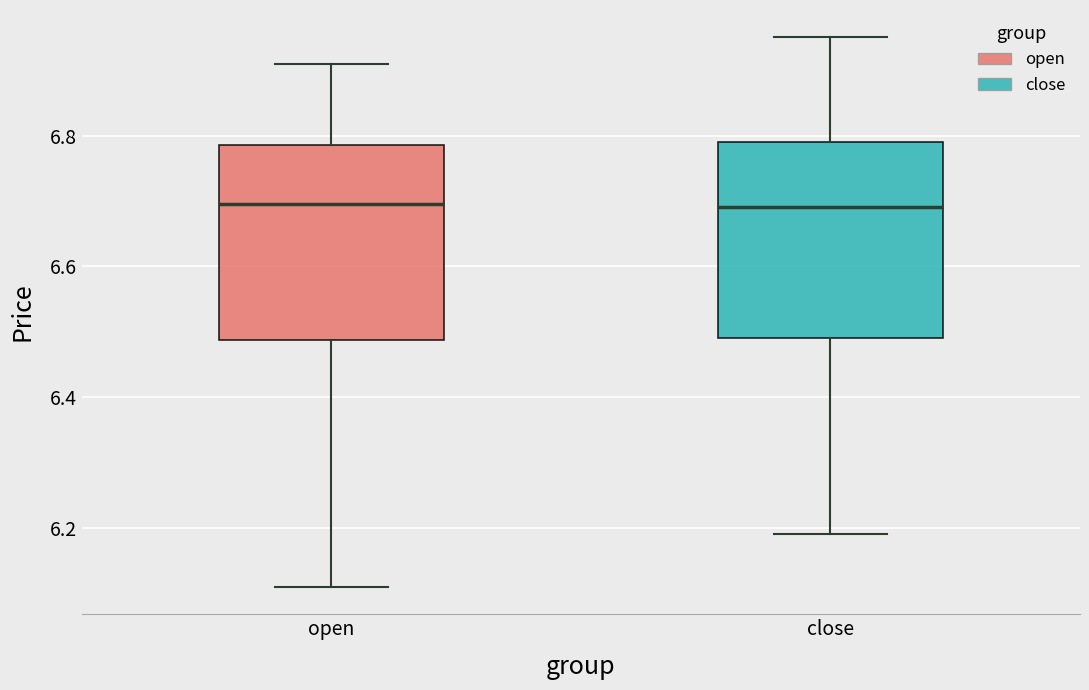

Reading left to right, read every box against the y-axis: the position of its median line, the range the box covers, and the ends of its whiskers. The values are not printed on the chart, so give them approximately, as read against the axis.

open: median 6.70, box 6.48 to 6.78, whiskers 6.12 to 6.92
close: median 6.70, box 6.50 to 6.80, whiskers 6.20 to 6.96